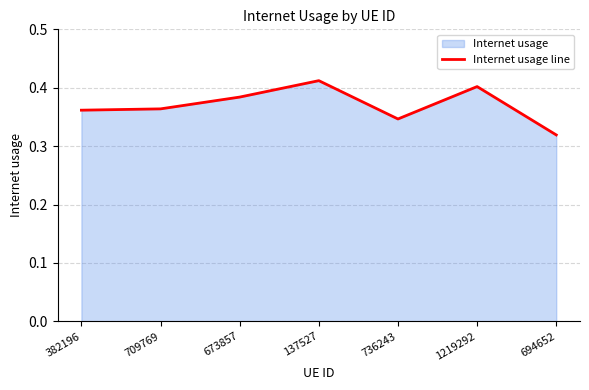

Between 137527 and 709769, which is larger?

137527